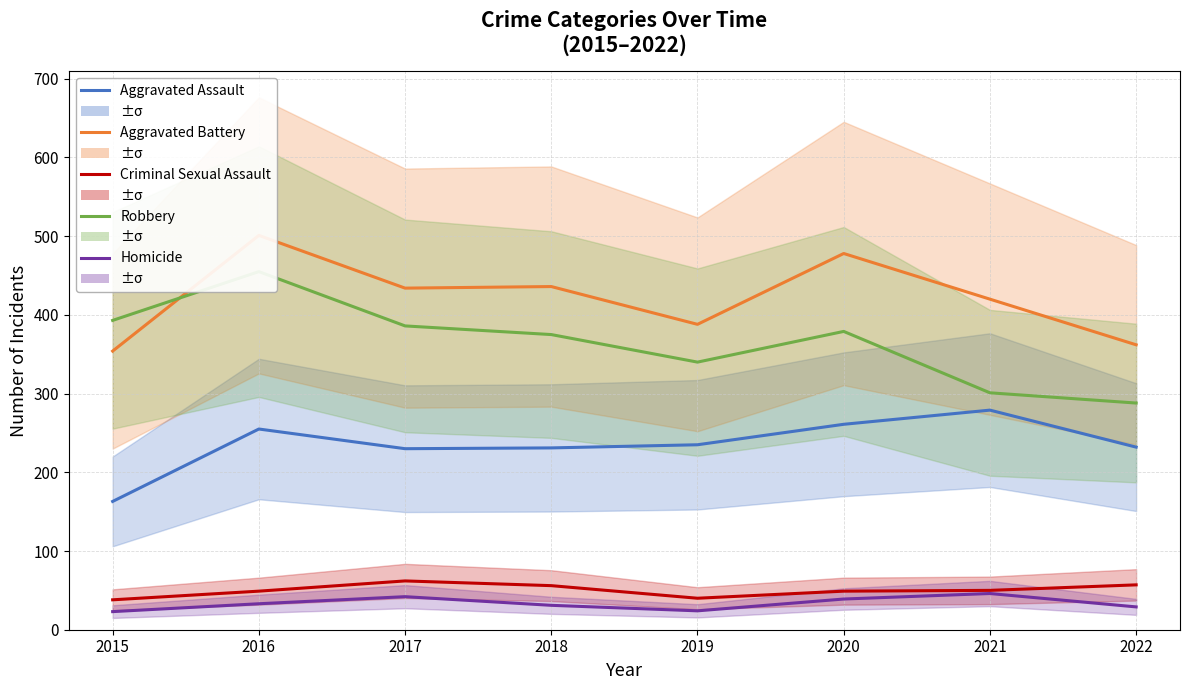

True or false: Robbery and Criminal Sexual Assault cross at least once.

False